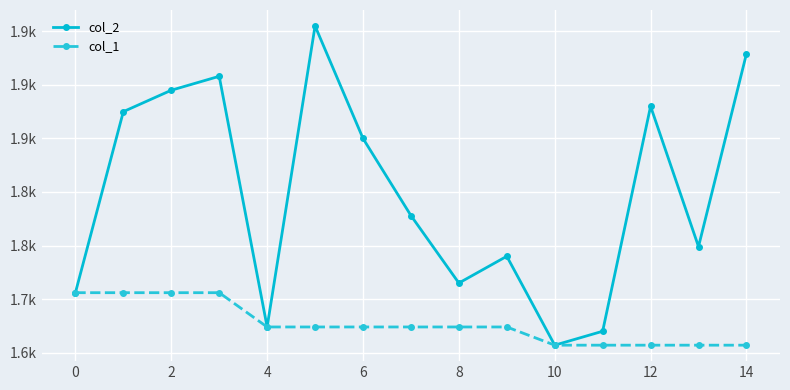

True or false: col_2 has more than 1 interior local peaks.

True